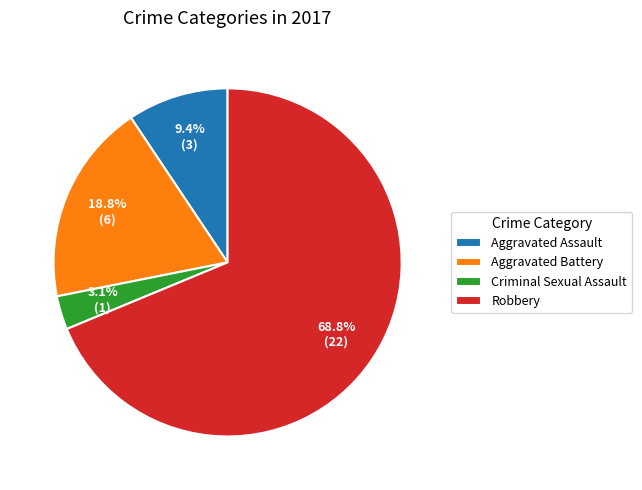

Rank the categories by value from highest to lowest.

Robbery, Aggravated Battery, Aggravated Assault, Criminal Sexual Assault